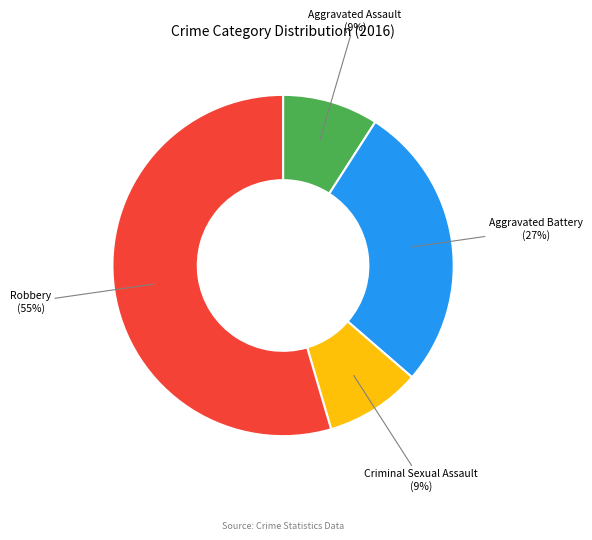

Is there a majority slice in this chart?

Yes